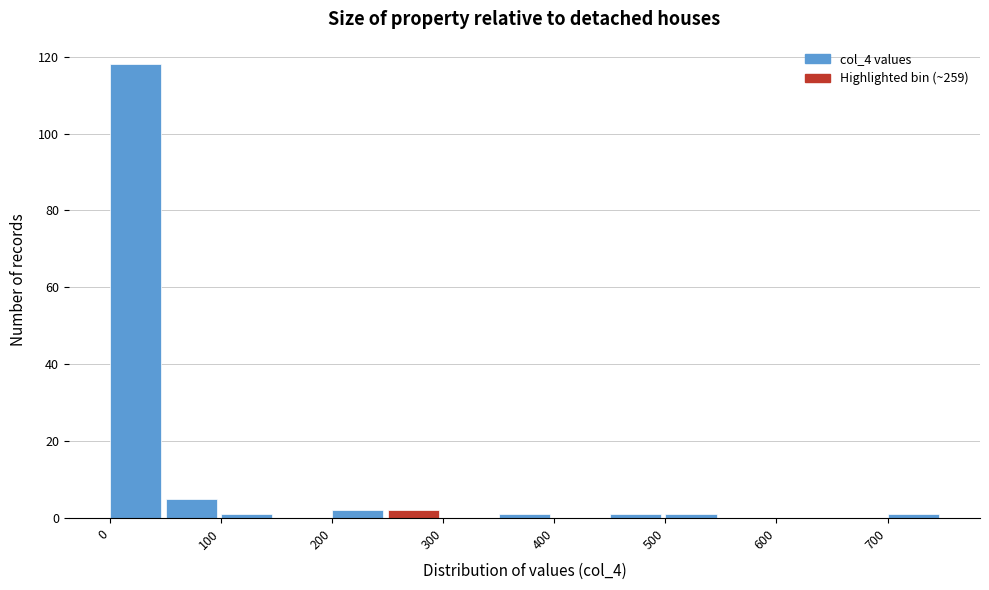

Reading left to right, list every bar in this chart as the range it spans on the x-axis followed by its height. The values are not printed on the chart, so give them approximately, as read against the axis.

0 to 50: 118
50 to 100: 6
100 to 150: under 2
150 to 200: 0
200 to 250: 2
250 to 300: 2
300 to 350: 0
350 to 400: under 2
400 to 450: 0
450 to 500: under 2
500 to 550: under 2
550 to 600: 0
600 to 650: 0
650 to 700: 0
700 to 750: under 2